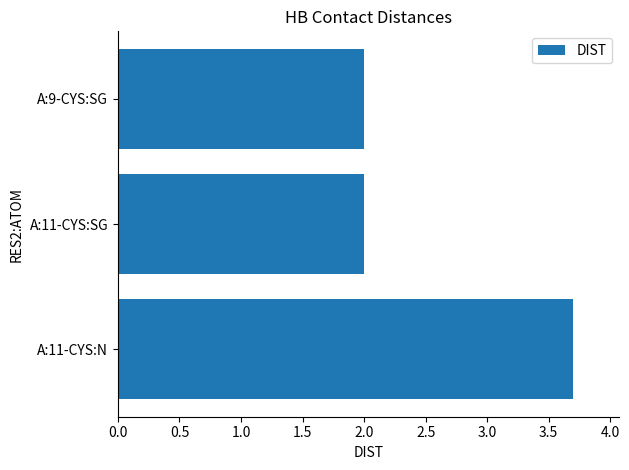

Approximately how many times larger is the value at A:11-CYS:SG compared to A:9-CYS:SG?

1.0